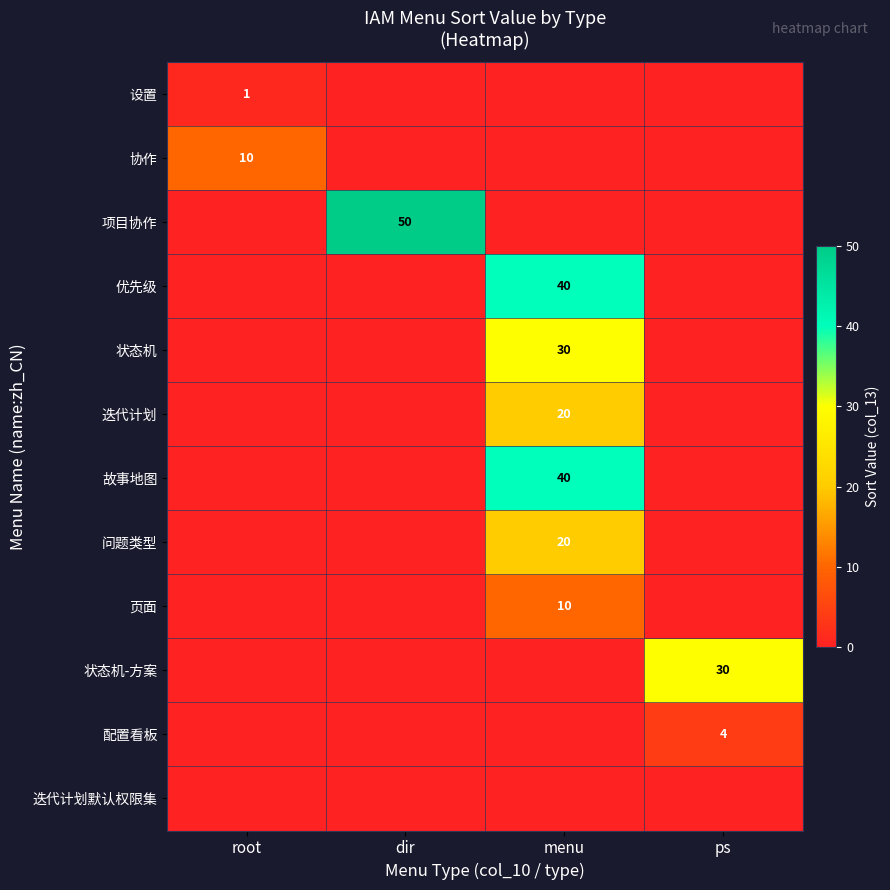

Is it true that 迭代计划默认权限集 equals 0 at dir?

True